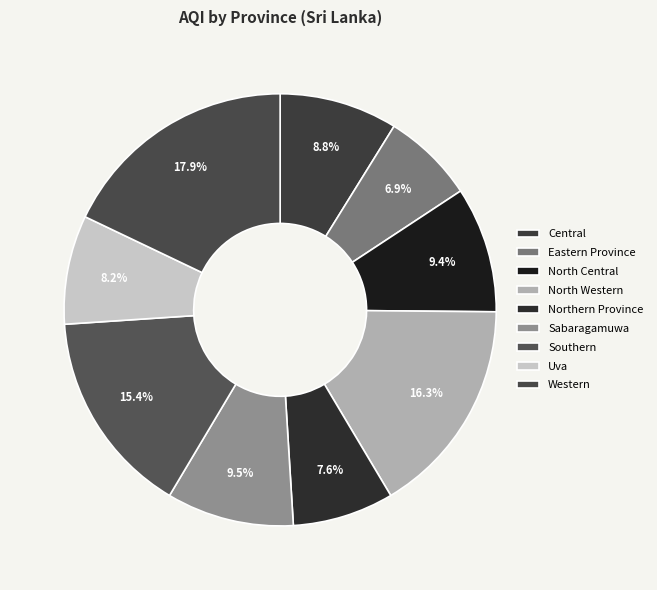

Rank the categories by value from lowest to highest.

Eastern Province, Northern Province, Uva, Central, North Central, Sabaragamuwa, Southern, North Western, Western